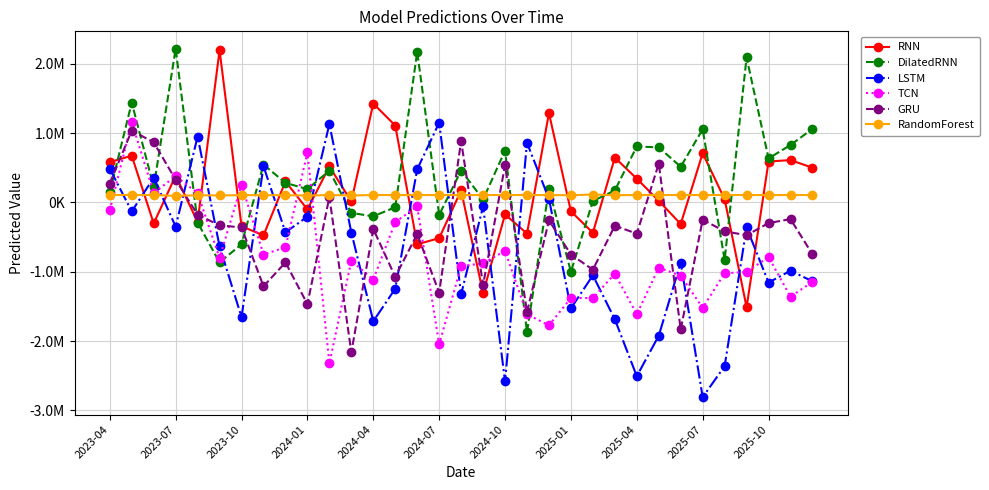

Does the chart have visible grid lines?

Yes